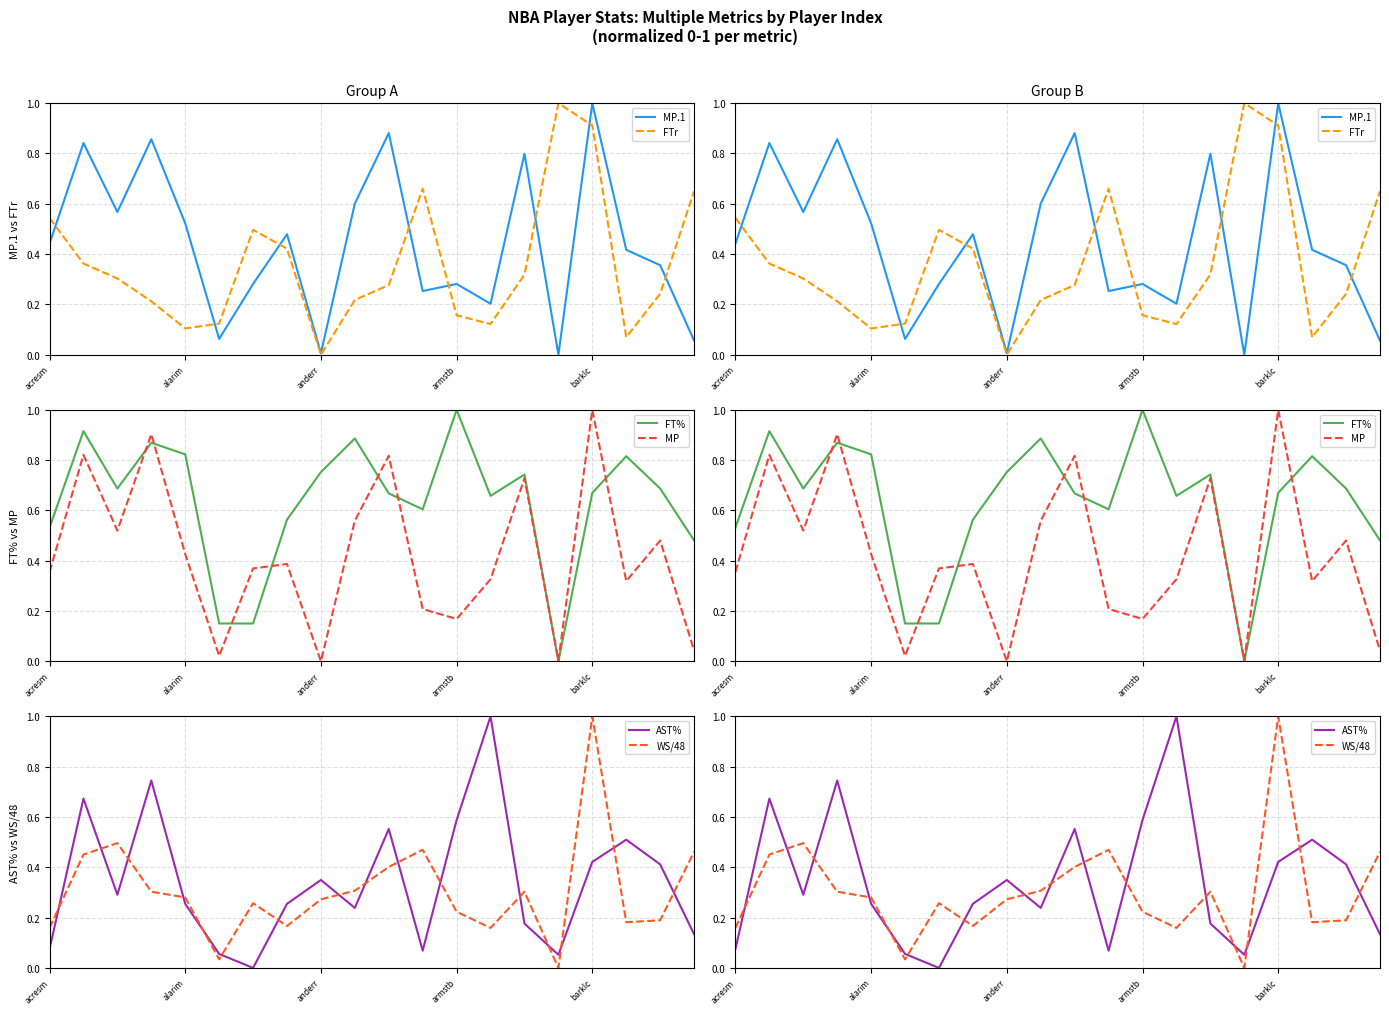

What is the difference between the maximum and minimum values in the FTr series?

1.0